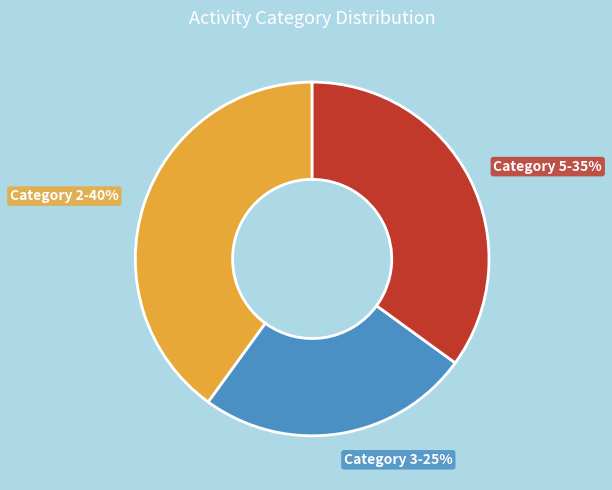

To the nearest percent, what is the difference between the largest and smallest slice percentages?

15%